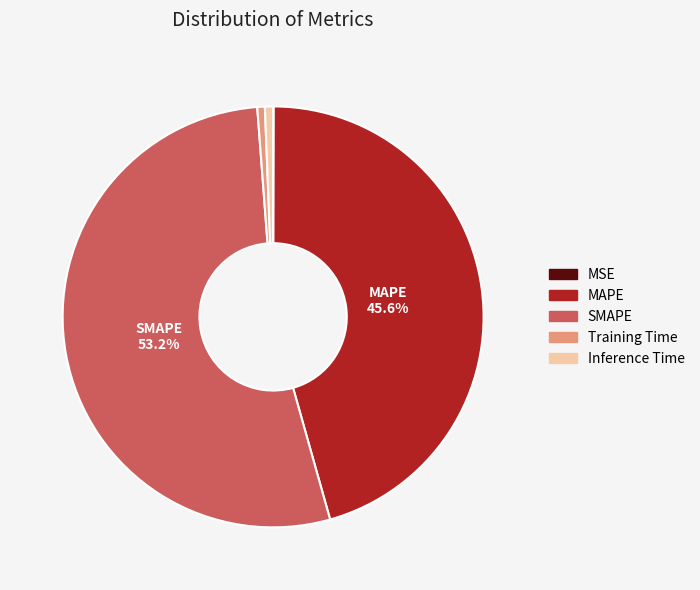

To the nearest percent, what percentage of the pie is Training Time?

1%